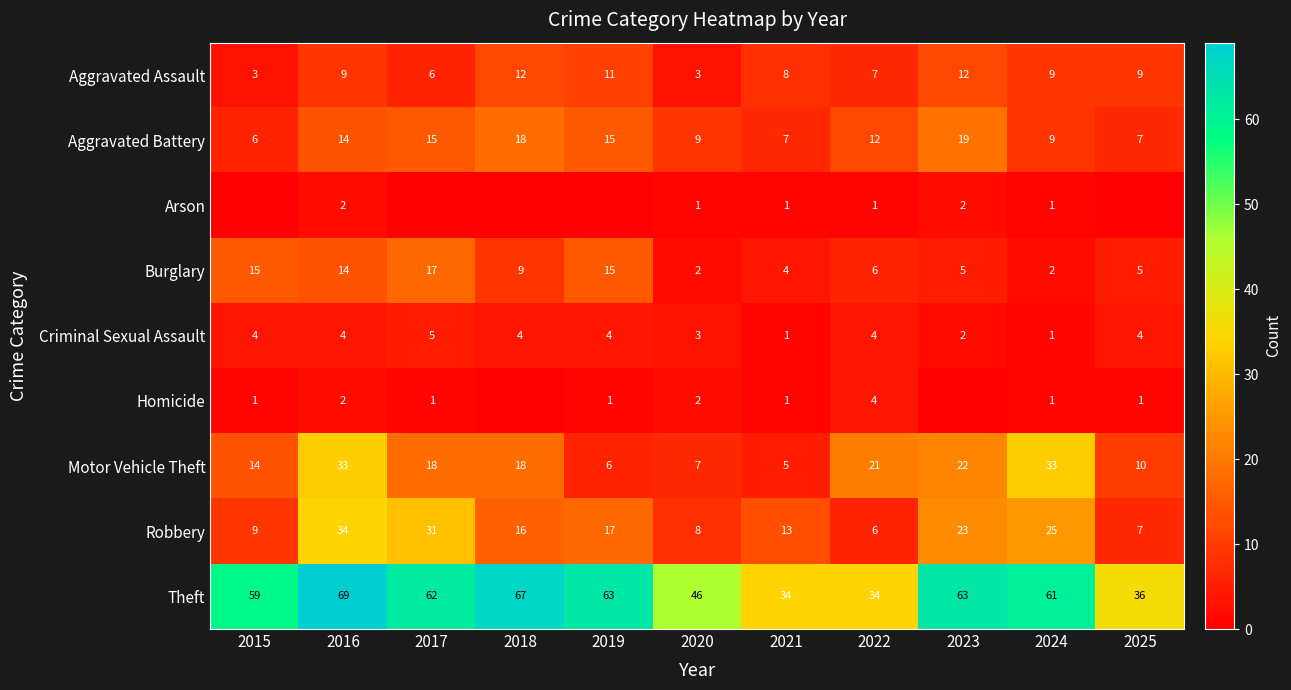

At which label does Motor Vehicle Theft reach its minimum?

2021